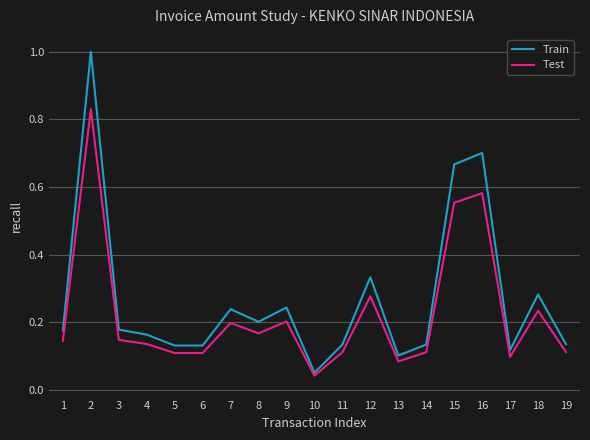

The value of Train at 11 is 0.2. True or false?

False